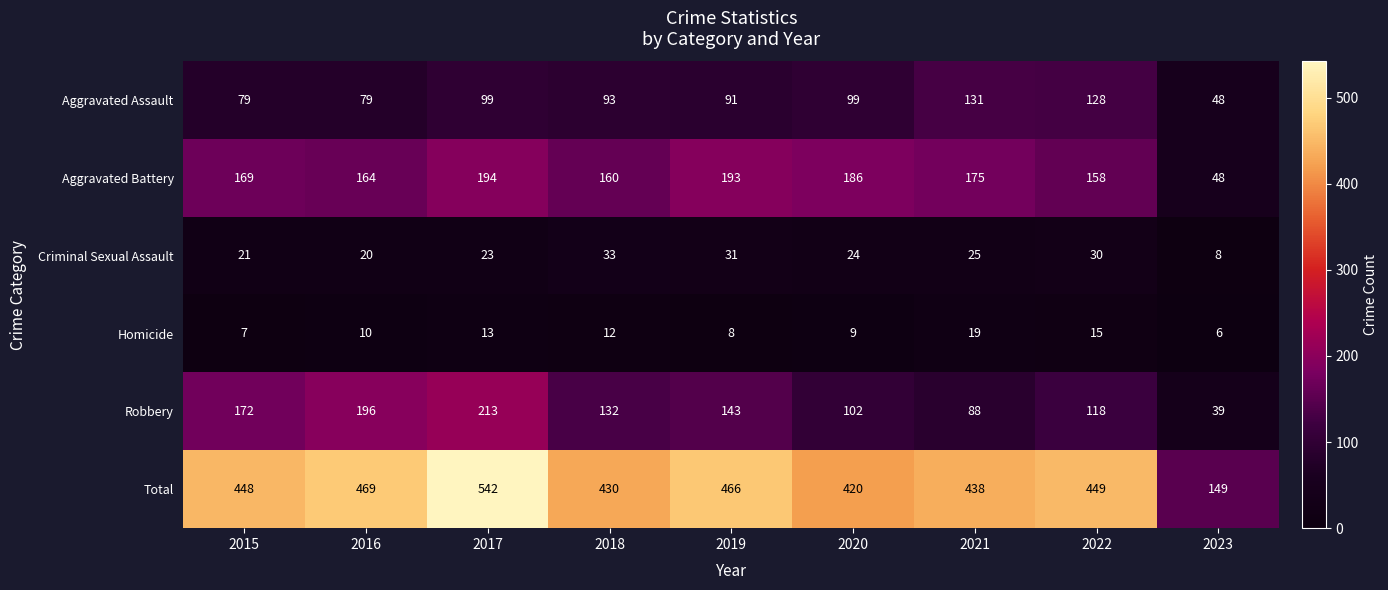

Which series has the largest total across all categories?

Total